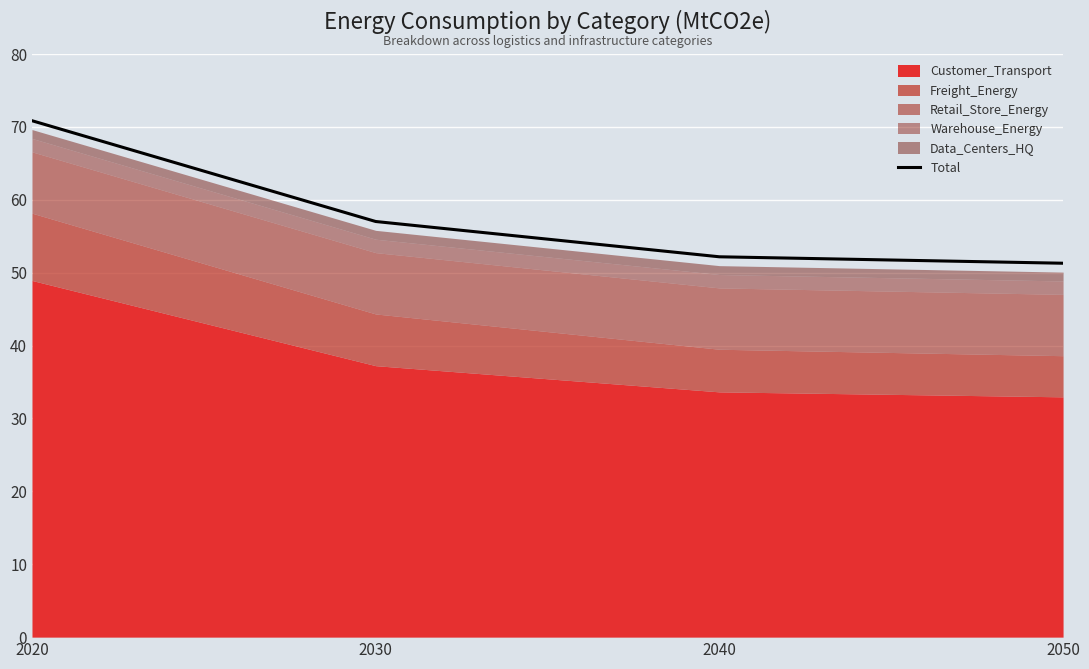

At which label is Total closest to 61?

2030